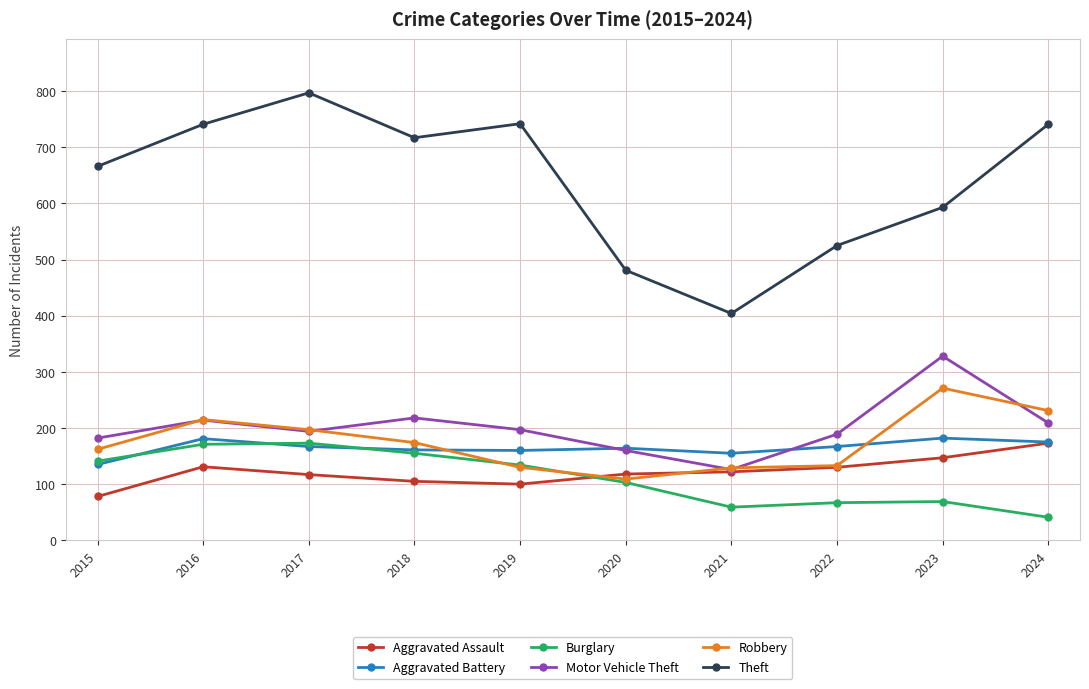

True or false: Aggravated Assault has a value of 135 at 2015.

False